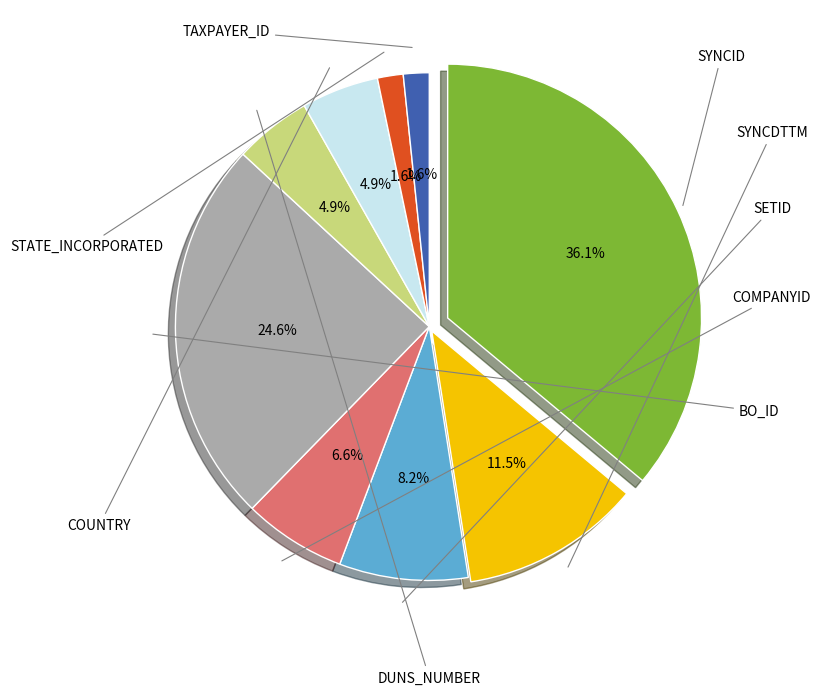

True or false: SETID accounts for 8% of the total.

True